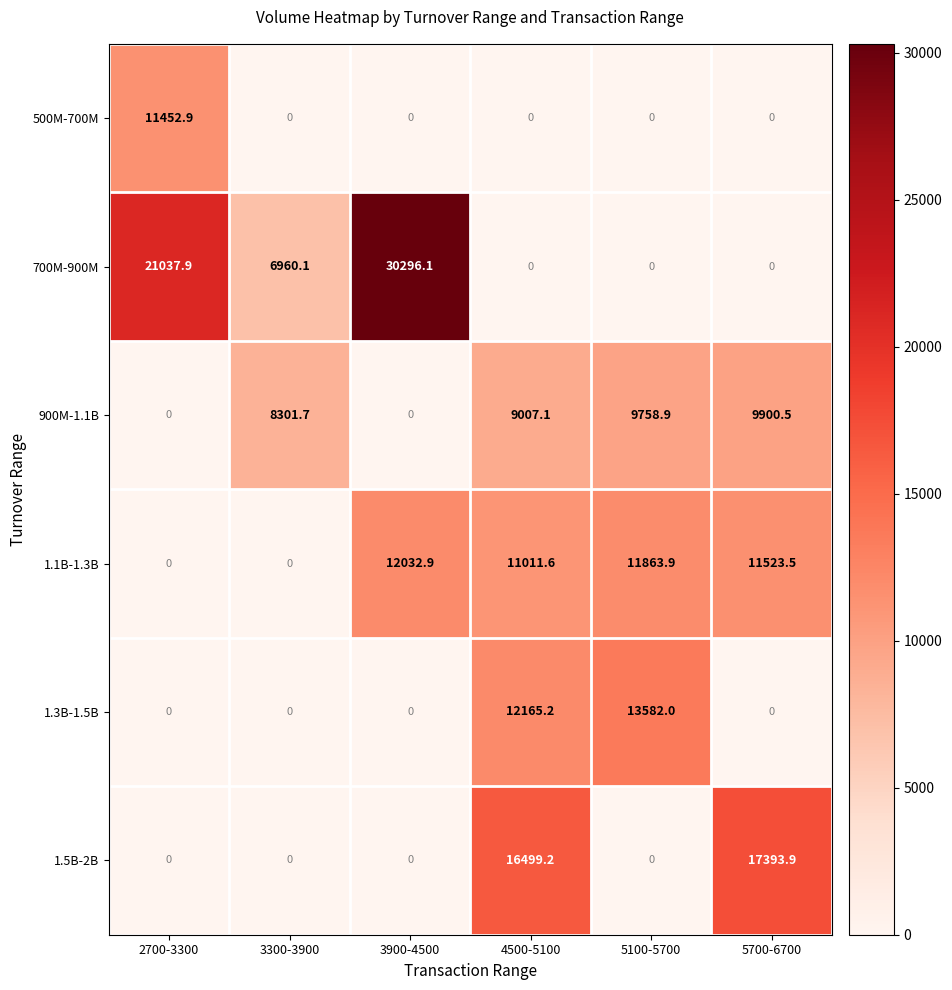

True or false: 900M-1.1B has a value of 9758.9 at 5100-5700.

True